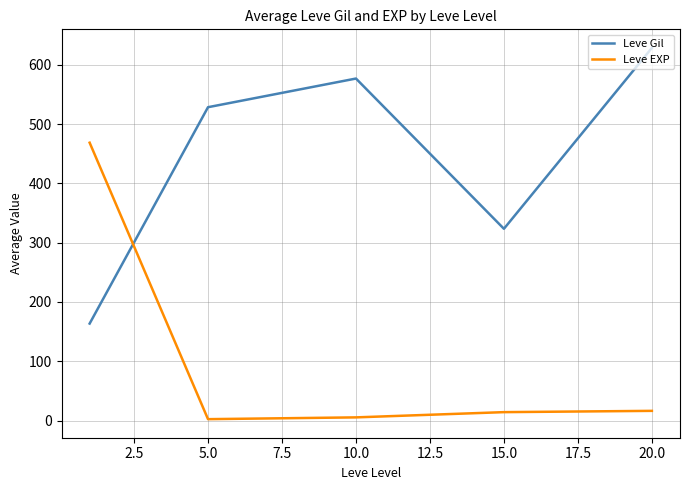

How many values in the Leve EXP series exceed 14?

3